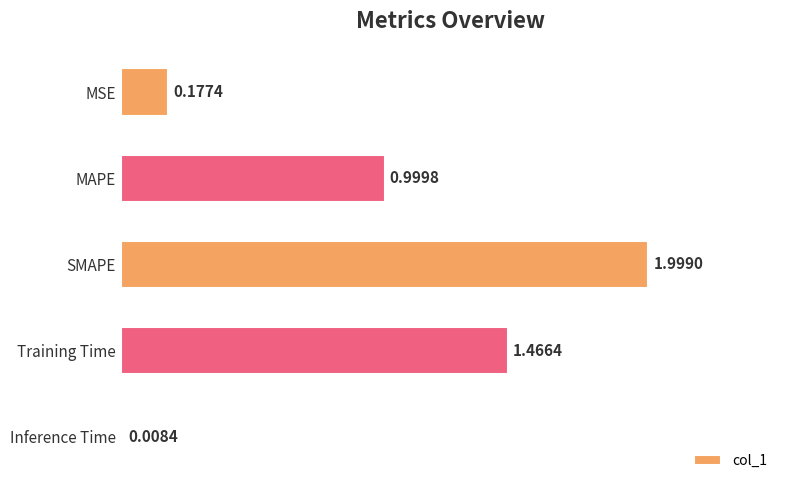

Does the chart contain stacked bars?

No